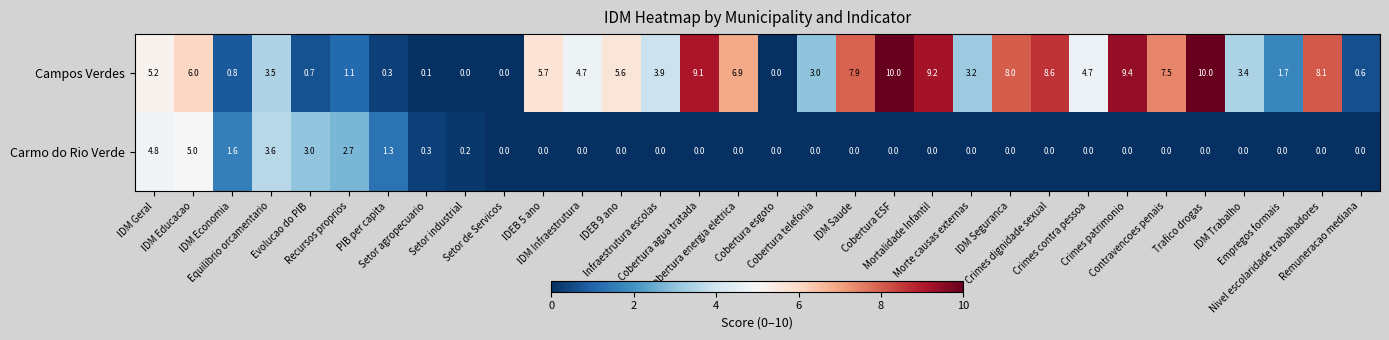

What is the greatest value displayed?

10.0